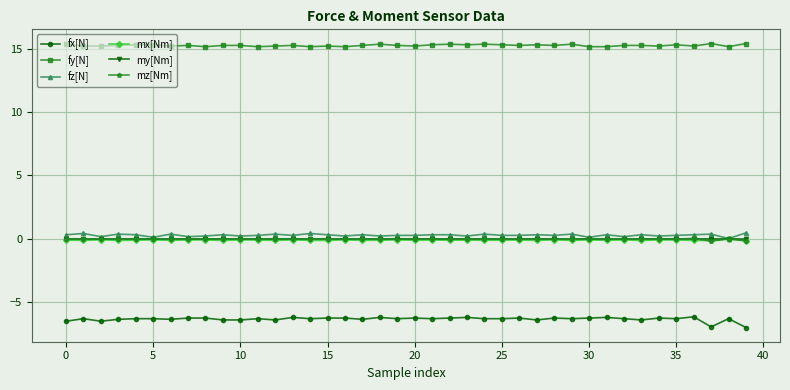

True or false: fz[N] has more than 1 interior local peaks.

True